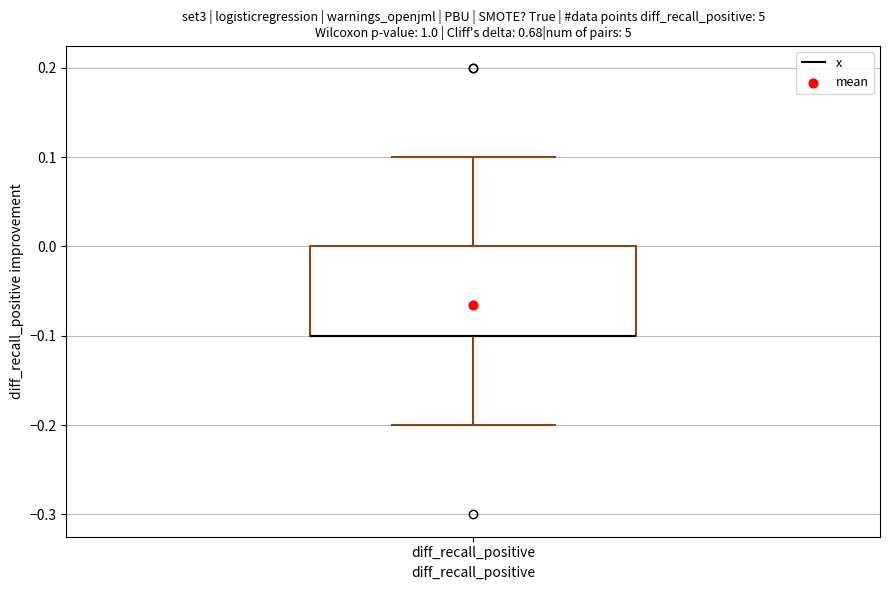

Transcribe this box plot: give where the median line is, the range the box spans, and where the two whiskers end, as read against the y-axis. The values are not printed on the chart, so give them approximately, as read against the axis.

median -0.1 (drawn on the box's lower edge), box -0.1 to 0.0, whiskers -0.2 to 0.1